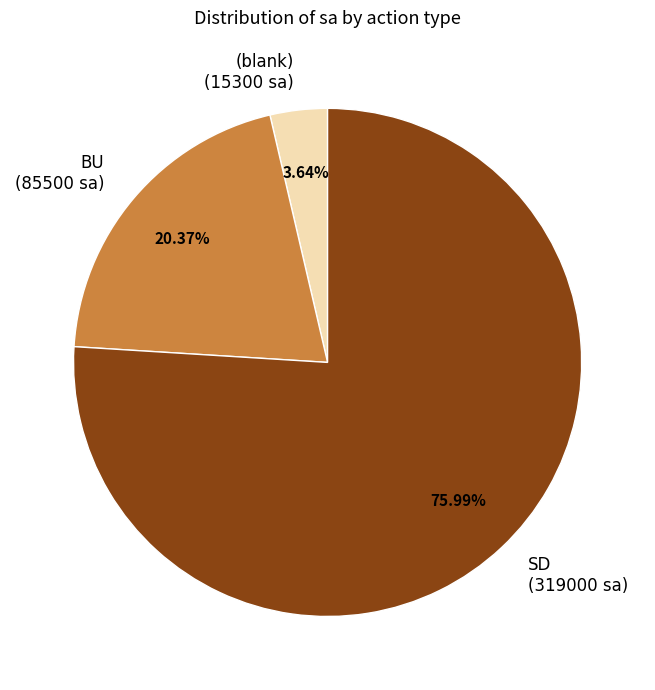

Which category accounts for the majority?

SD (319000 sa)